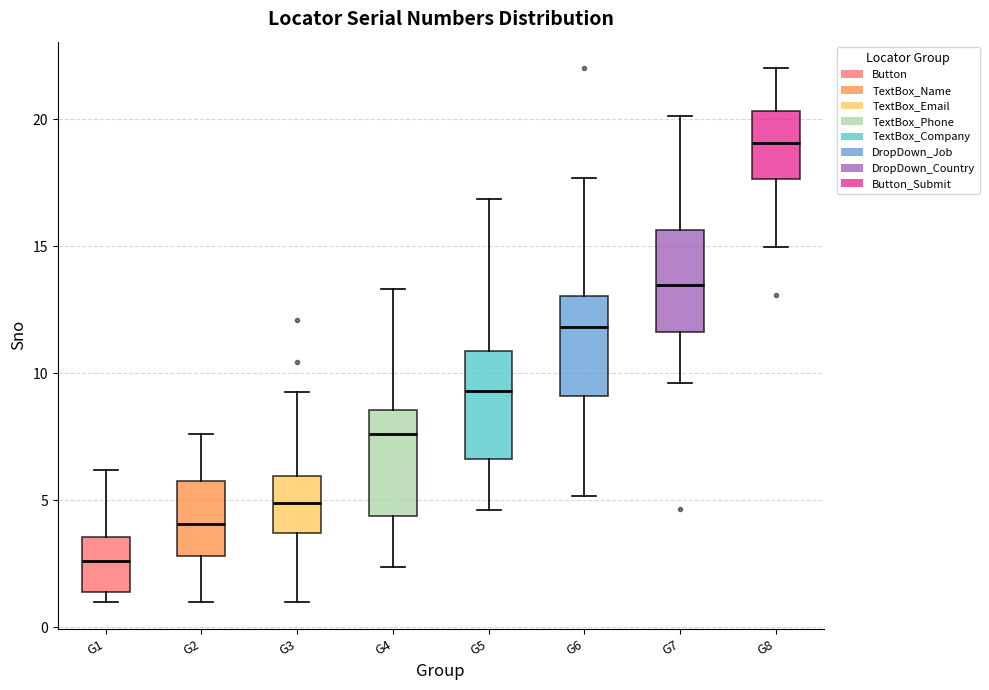

Reading left to right, transcribe this box plot: for each box, give where its median line is, the range the box spans, and where its two whiskers end, as read against the y-axis. The values are not printed on the chart, so give them approximately, as read against the axis.

G1: median 2.5, box 1.5 to 3.5, whiskers 1.0 to 6.0
G2: median 4.0, box 3.0 to 5.5, whiskers 1.0 to 7.5
G3: median 5.0, box 3.5 to 6.0, whiskers 1.0 to 9.5
G4: median 7.5, box 4.5 to 8.5, whiskers 2.5 to 13.5
G5: median 9.5, box 6.5 to 11.0, whiskers 4.5 to 17.0
G6: median 12.0, box 9.0 to 13.0, whiskers 5.0 to 17.5
G7: median 13.5, box 11.5 to 15.5, whiskers 9.5 to 20.0
G8: median 19.0, box 17.5 to 20.5, whiskers 15.0 to 22.0